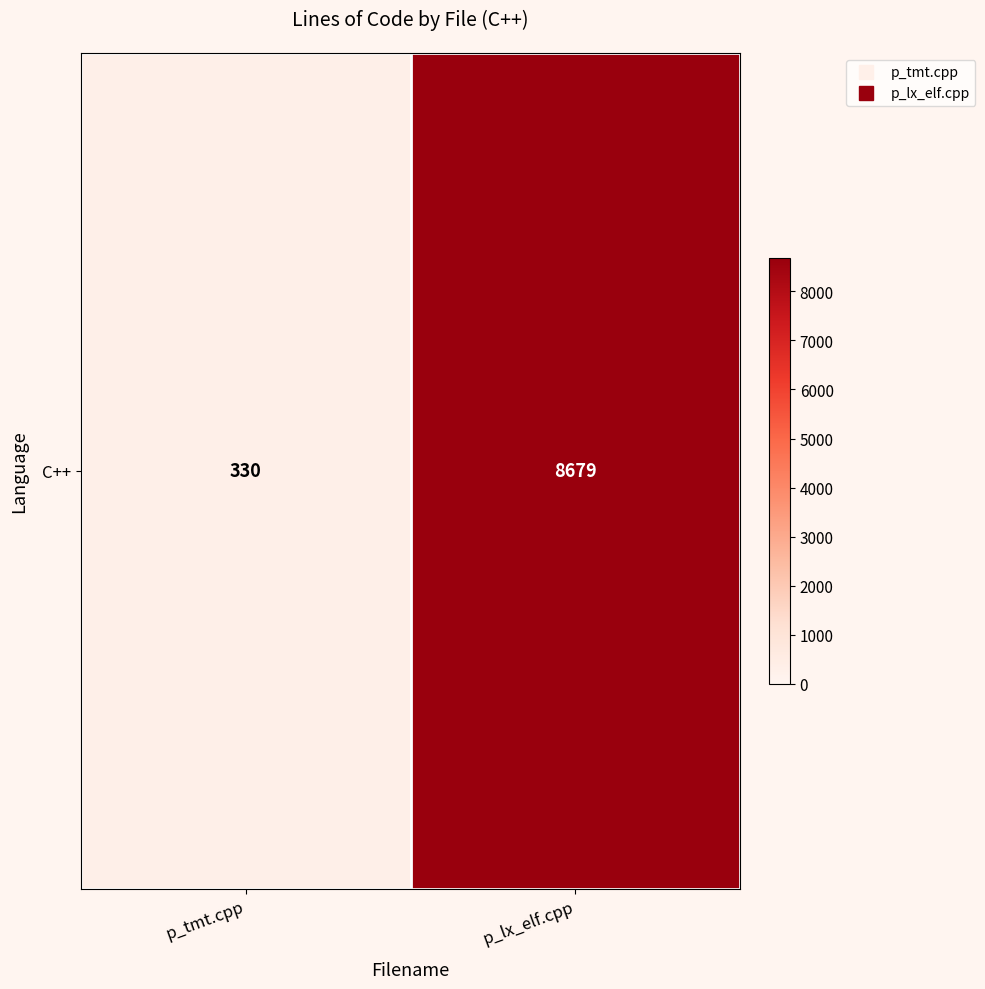

What is the difference between the maximum and minimum values?

8349